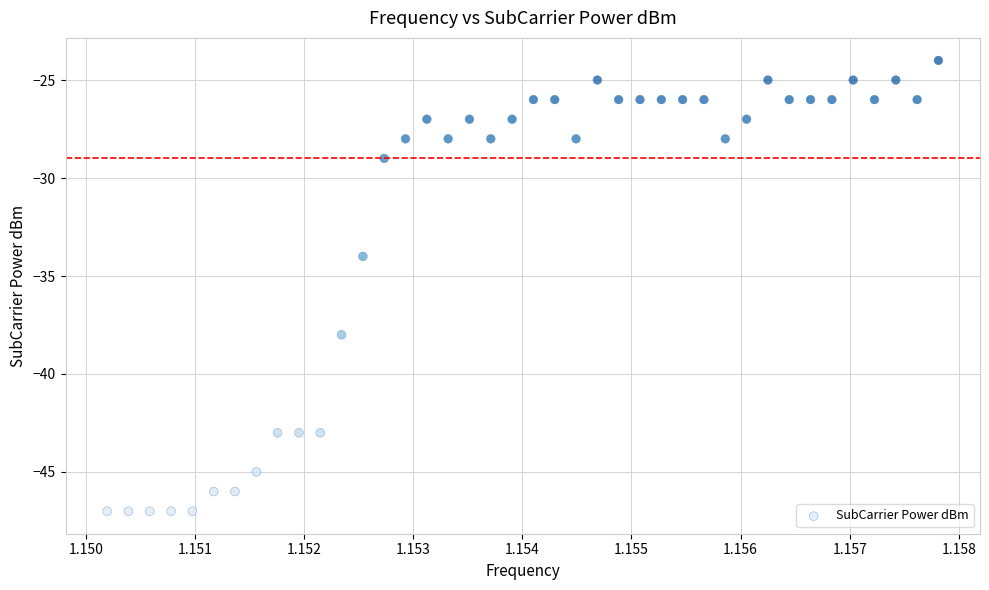

What Y value in the scatter plot is closest to -35?

-34